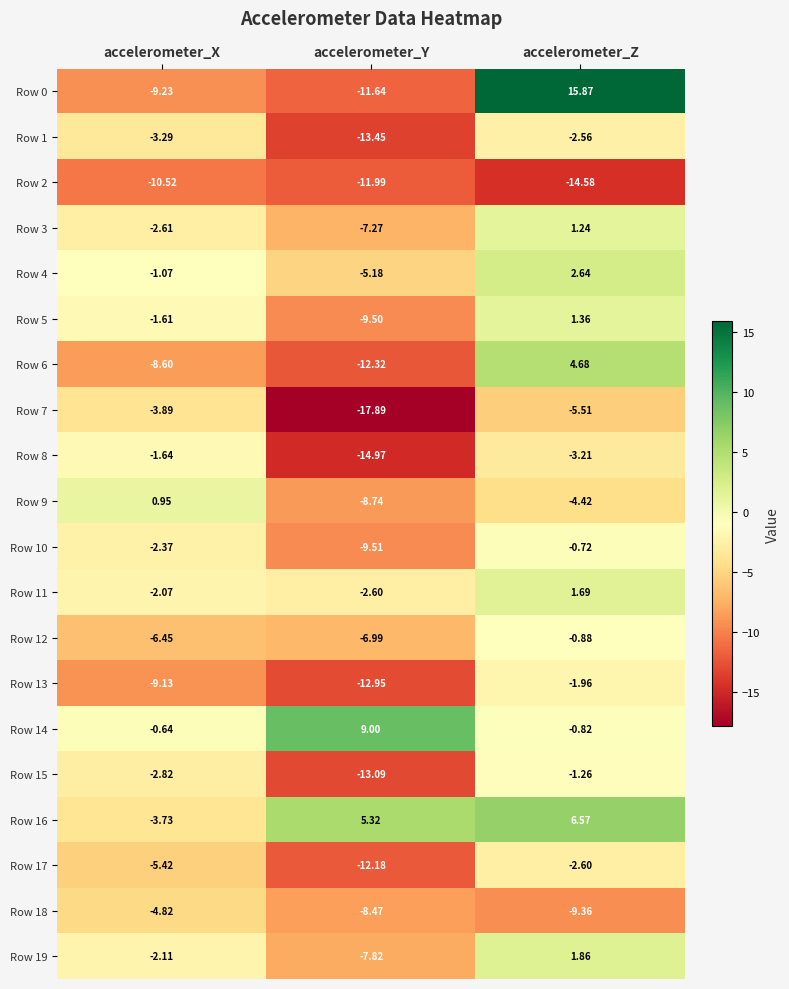

At which label does Row 16 first exceed 5?

accelerometer_Y